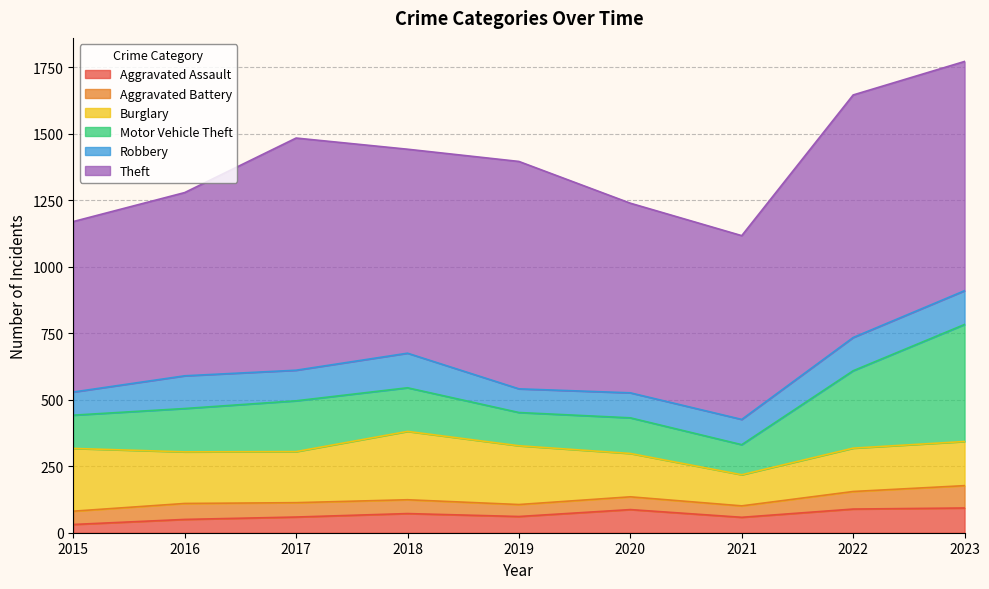

What is the sum of all Robbery values?

985